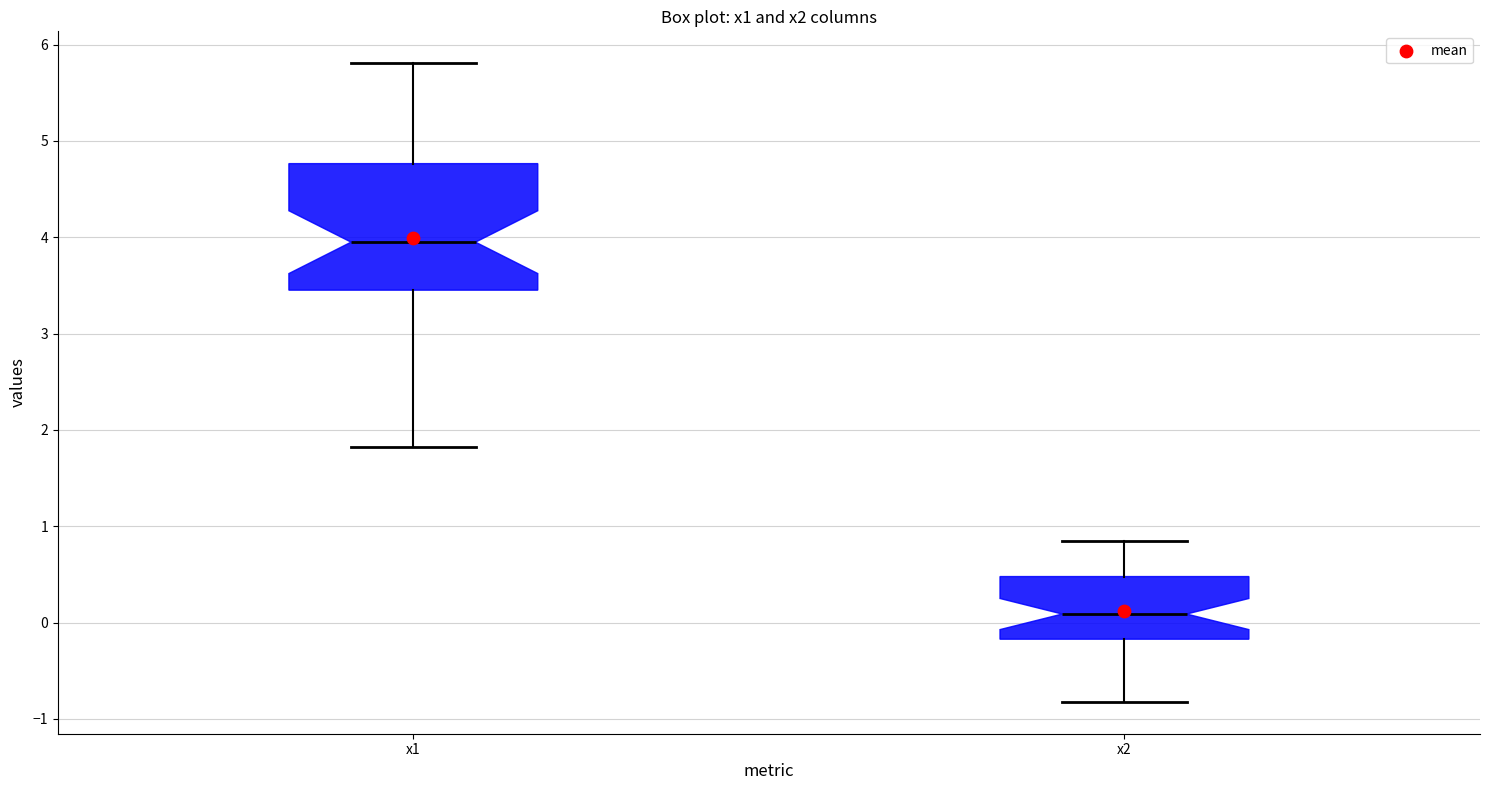

Which box's median line is the lowest?

x2